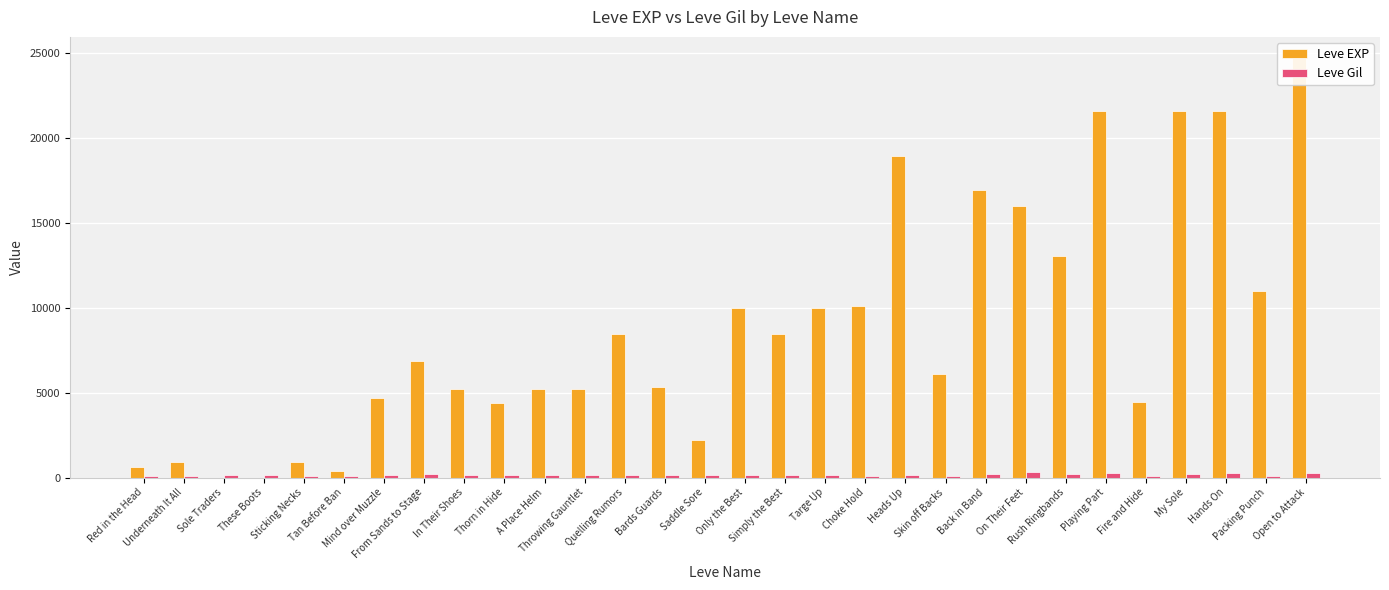

Which series has the largest total across all categories?

Leve EXP